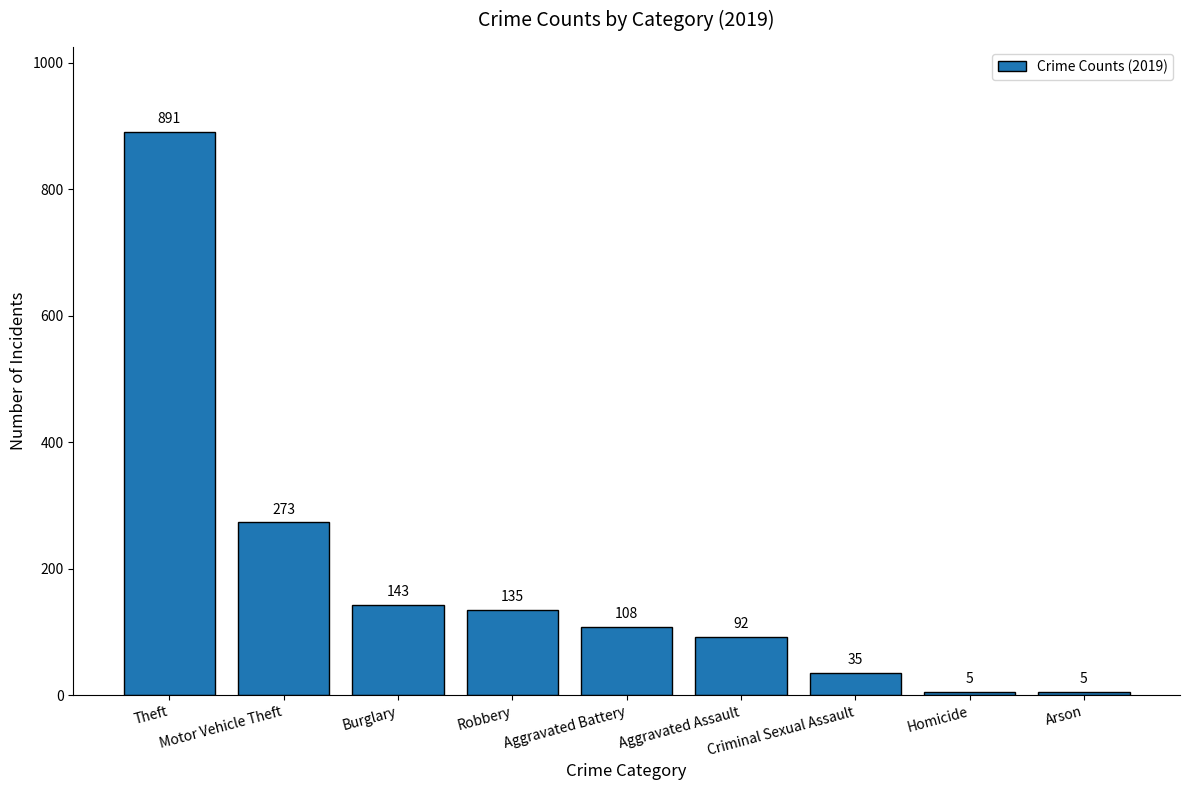

What is the sum of all values?

1687